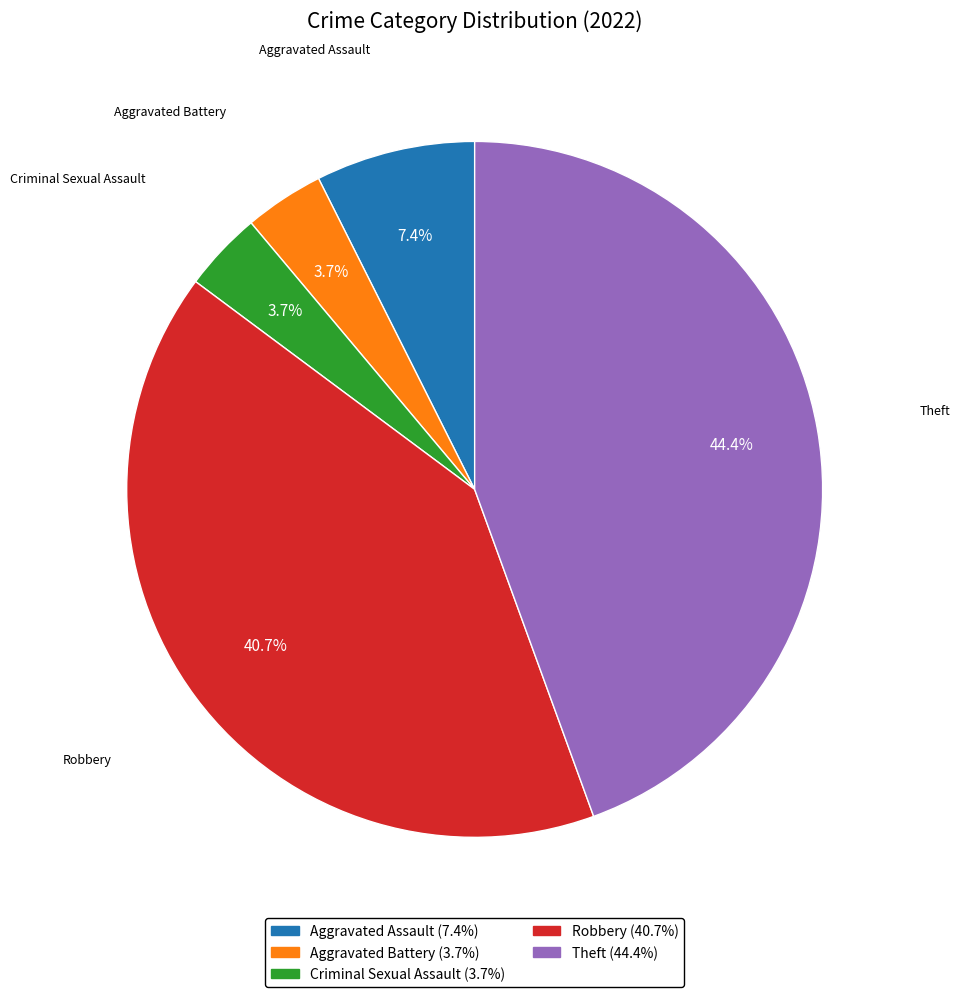

What is the total percentage of Aggravated Assault and Aggravated Battery?

11.1%